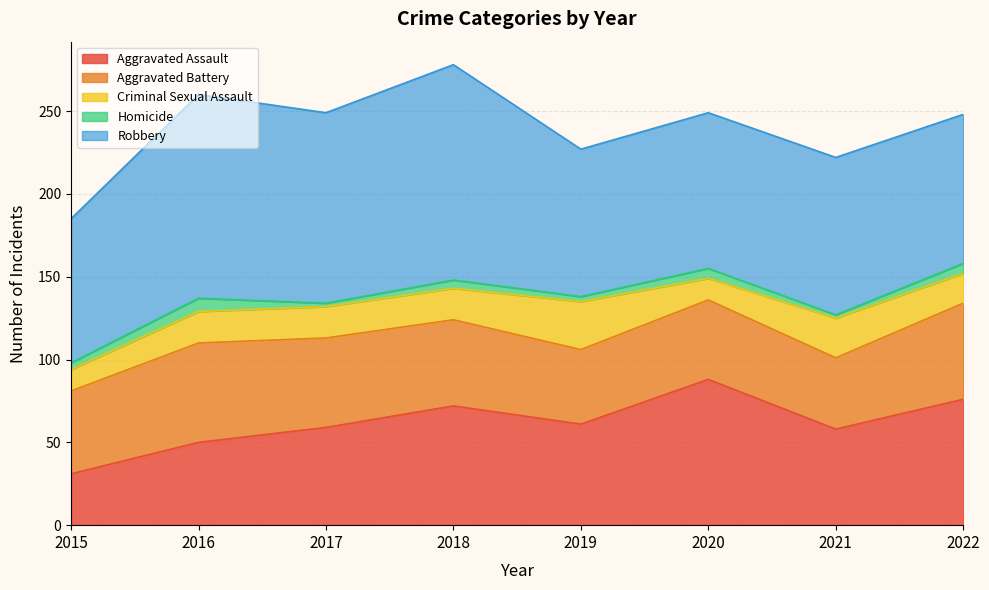

Reading left to right, what are all the values shown in this chart?

Aggravated Assault: 2015=31	2016=50	2017=59	2018=72	2019=61	2020=88	2021=58	2022=76
Aggravated Battery: 2015=50	2016=60	2017=54	2018=52	2019=45	2020=48	2021=43	2022=58
Criminal Sexual Assault: 2015=13	2016=19	2017=19	2018=19	2019=29	2020=13	2021=24	2022=18
Homicide: 2015=4	2016=8	2017=2	2018=5	2019=3	2020=6	2021=2	2022=6
Robbery: 2015=87	2016=123	2017=115	2018=130	2019=89	2020=94	2021=95	2022=90